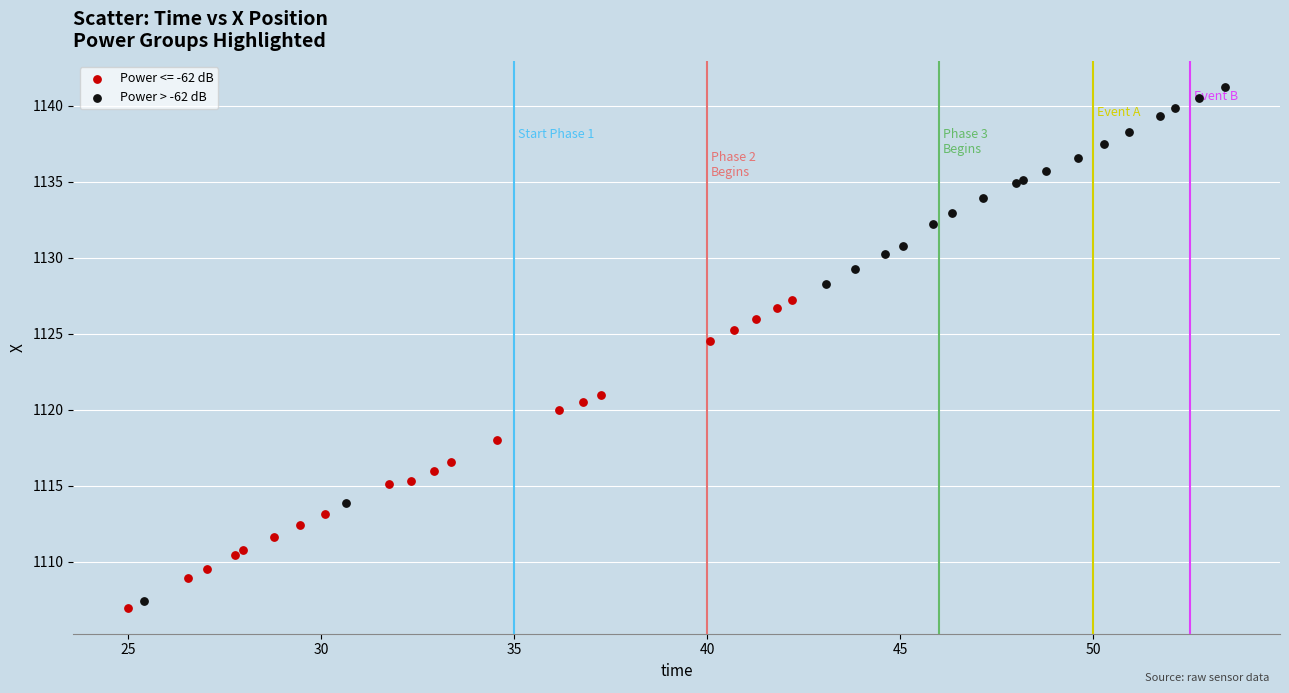

Which series has the largest Y range (max minus min)?

Power > -62 dB